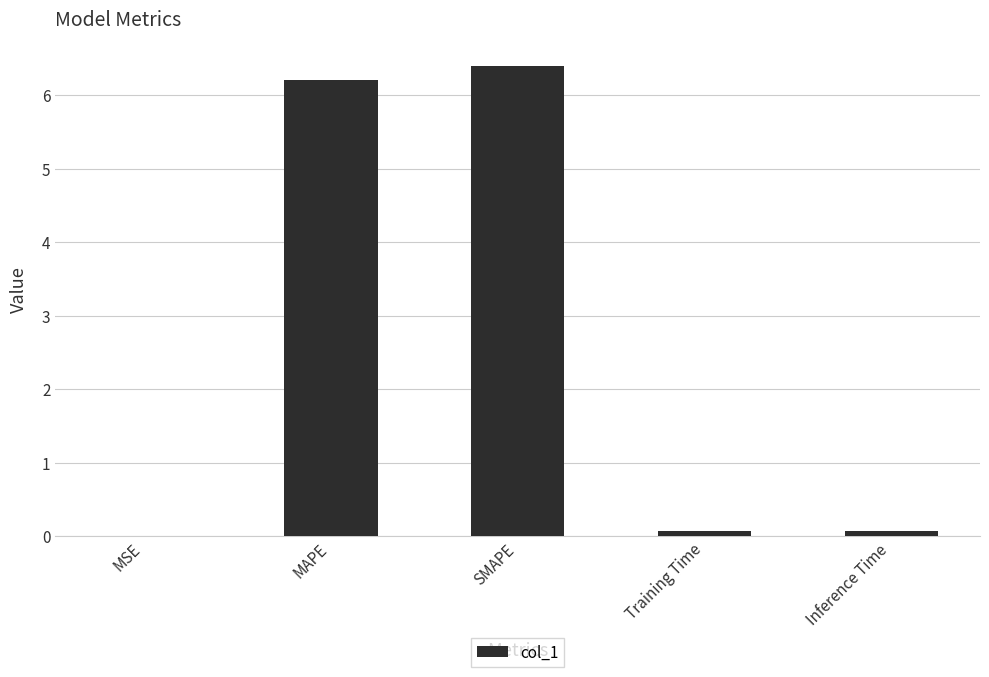

What is the sum of all values?

12.8